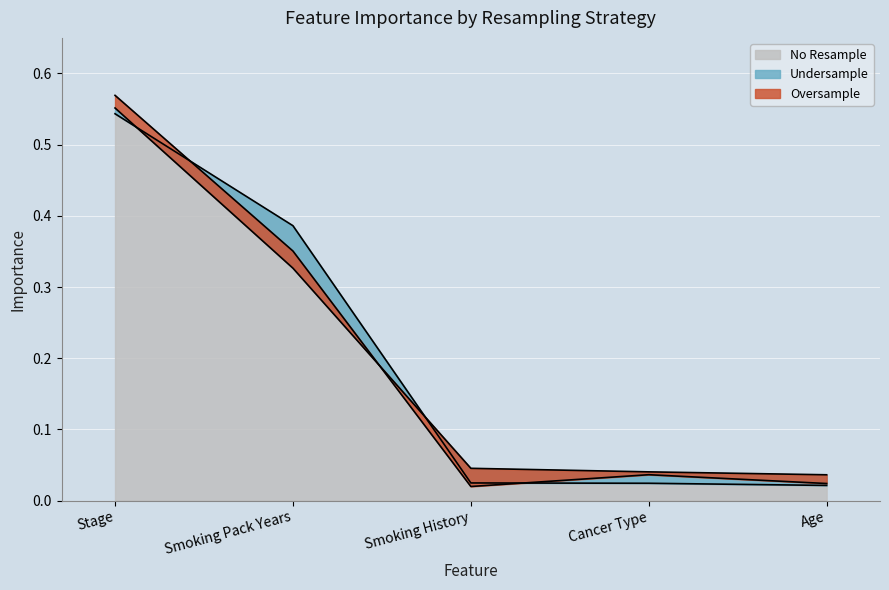

Is it true that Undersample equals 0.0 at Age?

True